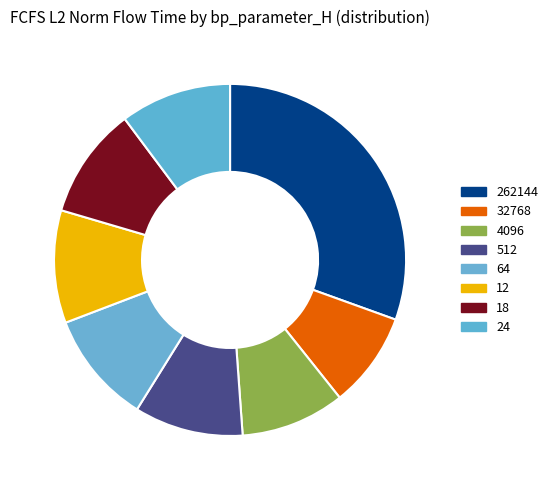

Count the number of slices in the pie.

8